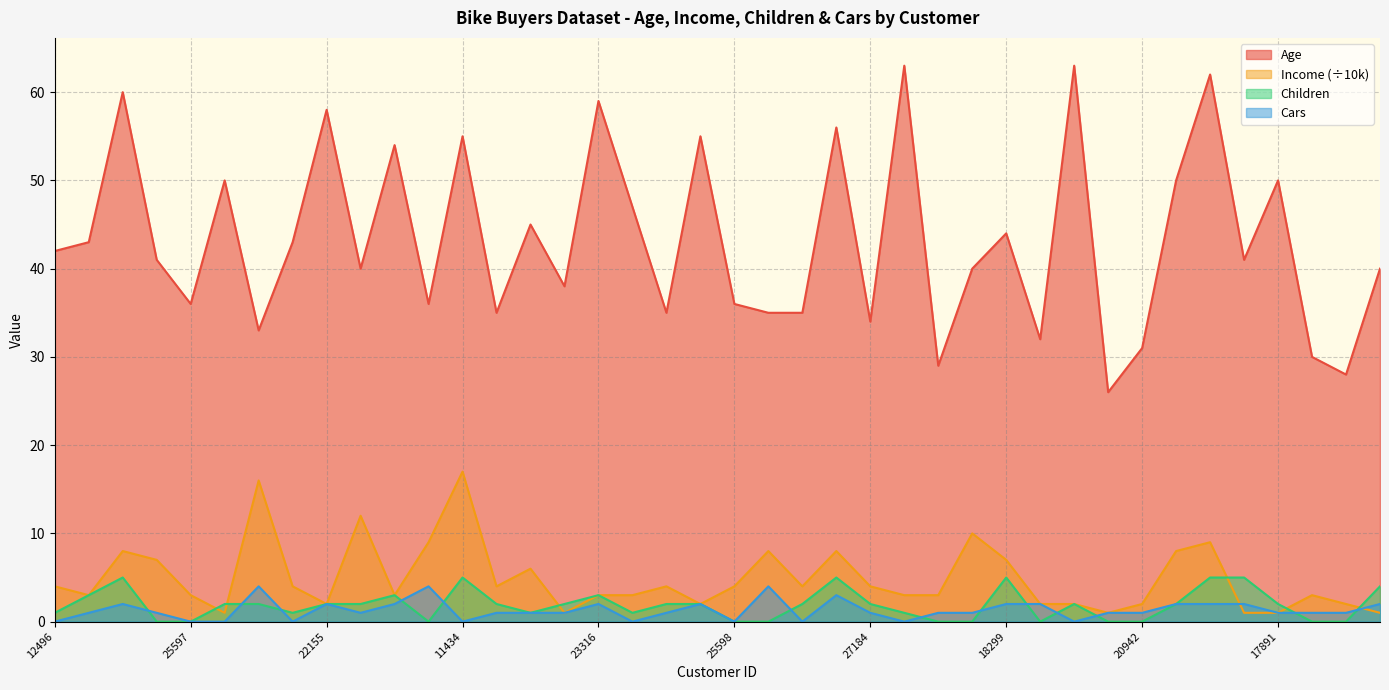

Count the Cars values in the range 1 to 2.

26